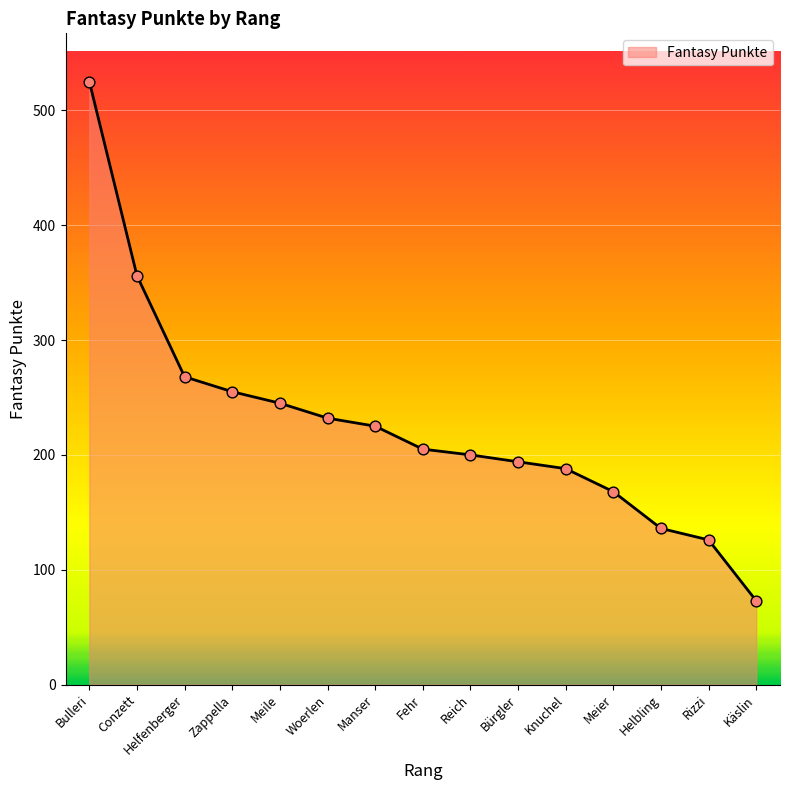

Between Meile and Zappella, which is larger?

Zappella